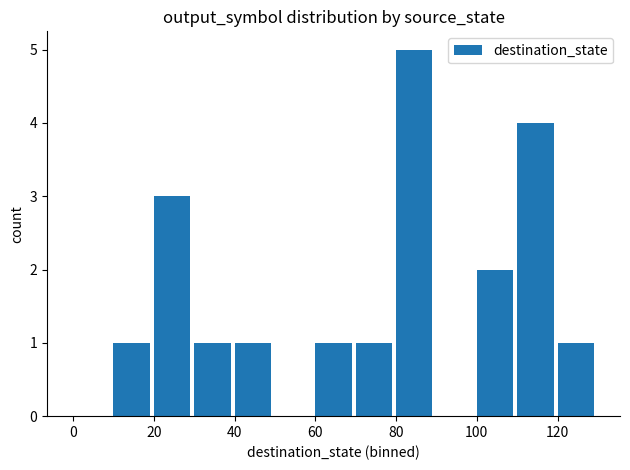

What is the greatest value displayed?

5